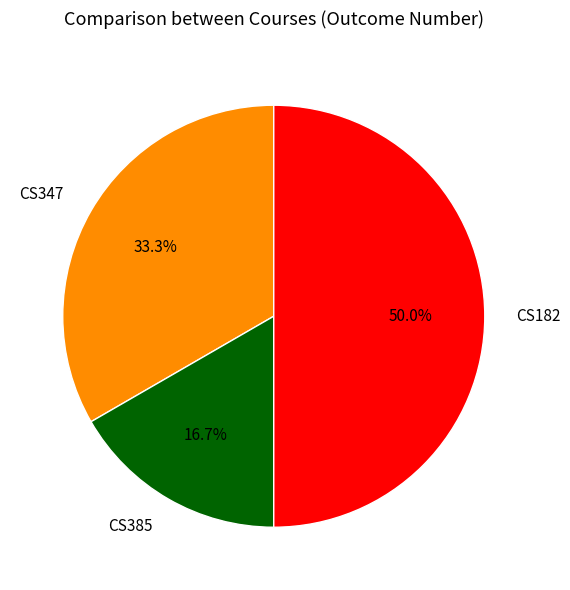

Between CS385 and CS347, which is larger?

CS347